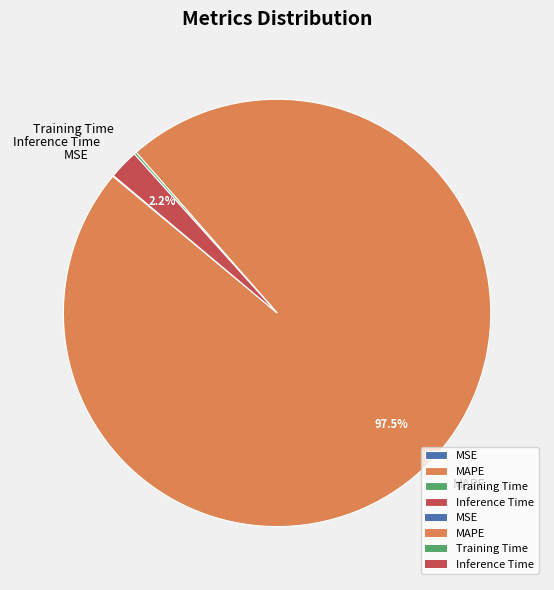

Which has a higher value, MAPE or Inference Time?

MAPE